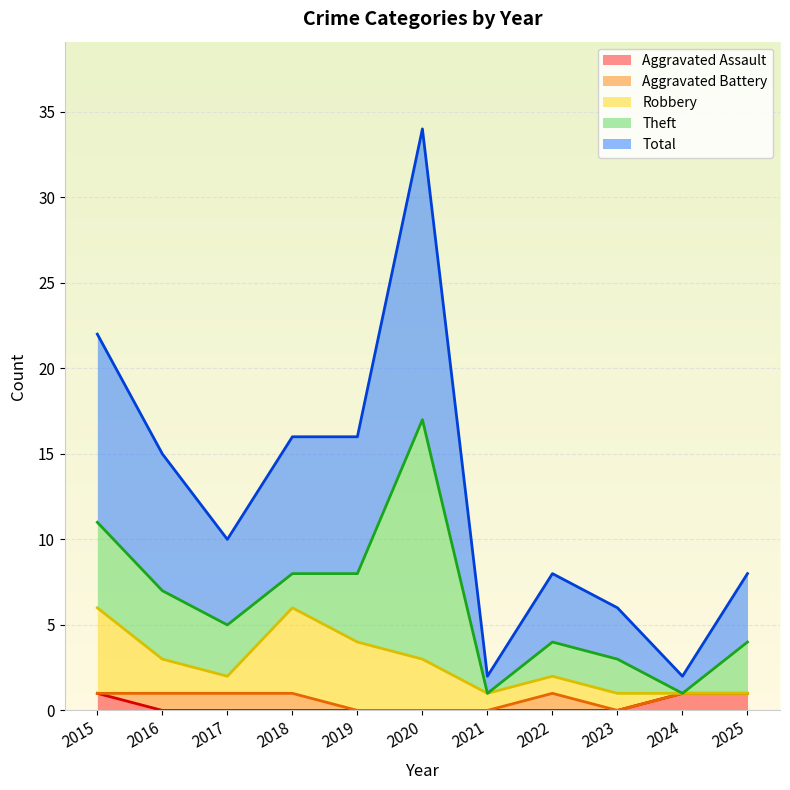

Reading left to right, what are all the values shown in this chart?

Aggravated Assault: 1	0	0	0	0	0	0	0	0	1	1
Aggravated Battery: 0	1	1	1	0	0	0	1	0	0	0
Robbery: 5	2	1	5	4	3	1	1	1	0	0
Theft: 5	4	3	2	4	14	0	2	2	0	3
Total: 11	8	5	8	8	17	1	4	3	1	4